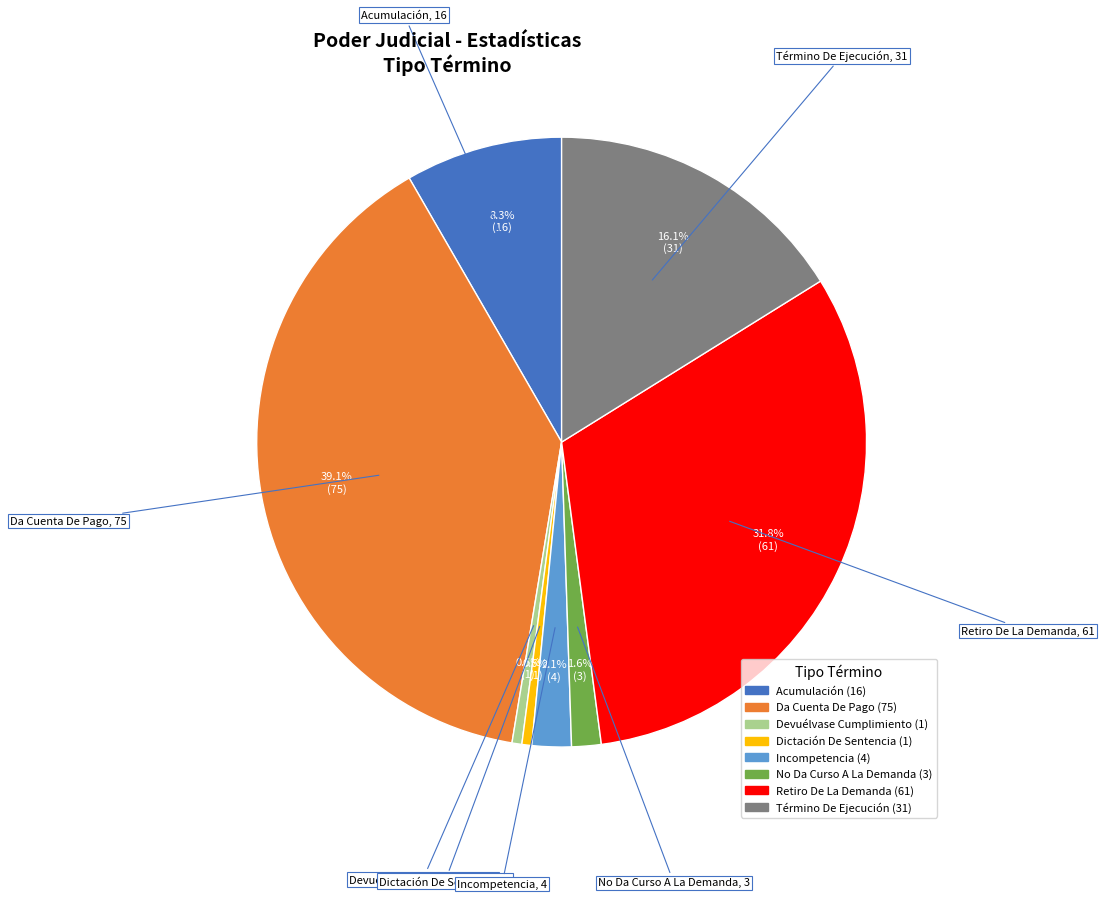

True or false: Incompetencia accounts for 2% of the total.

True